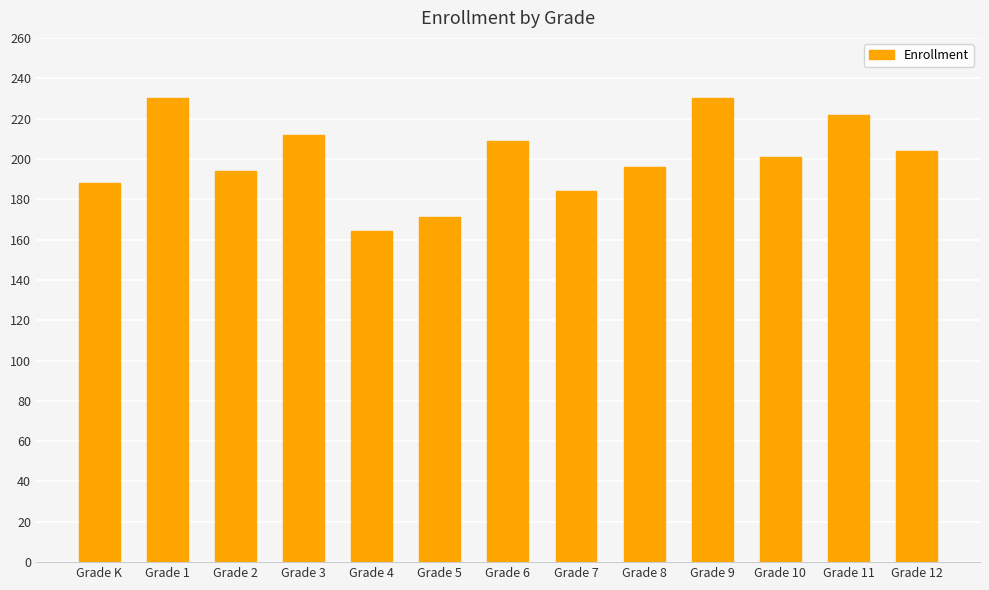

Read the value at Grade K, to the nearest 10.

190